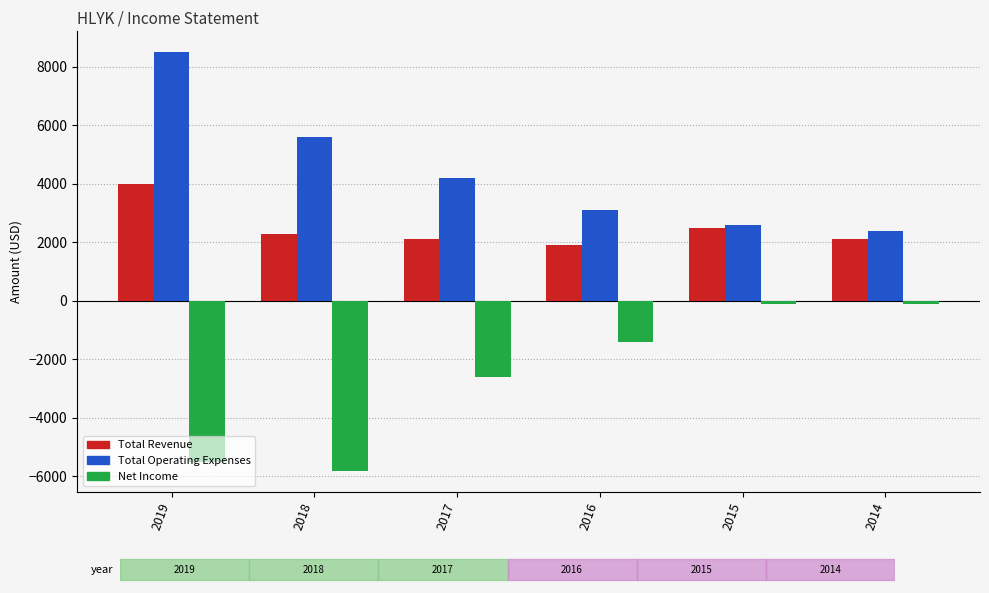

The value of Total Operating Expenses at 2019 is 5703. True or false?

False